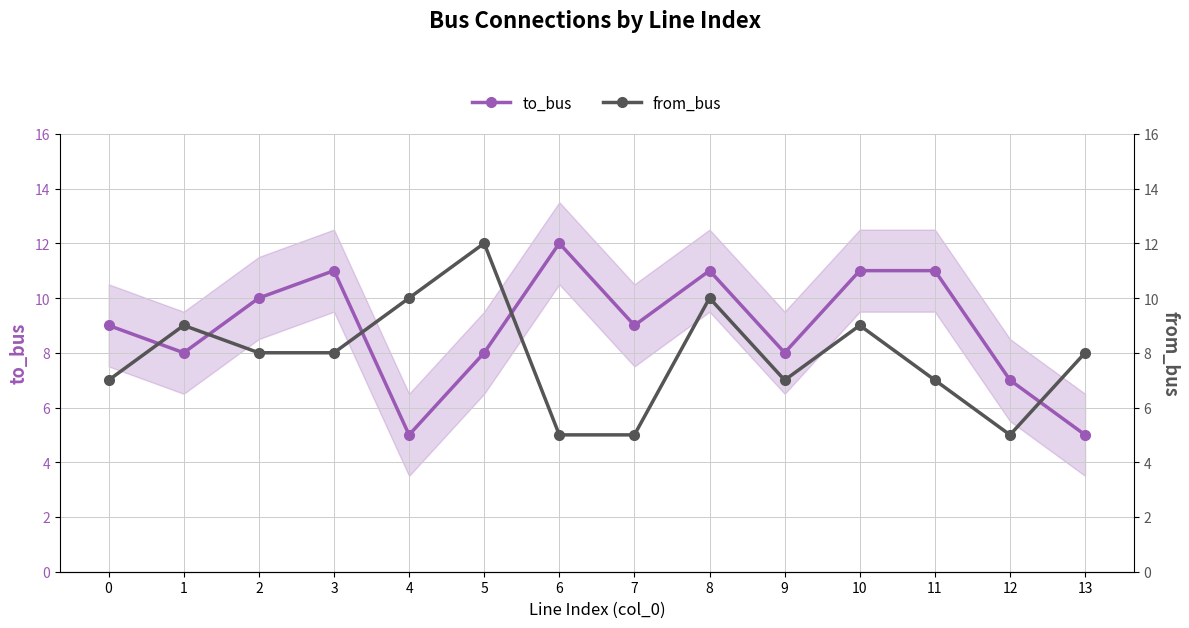

Which series has the largest total across all categories?

to_bus